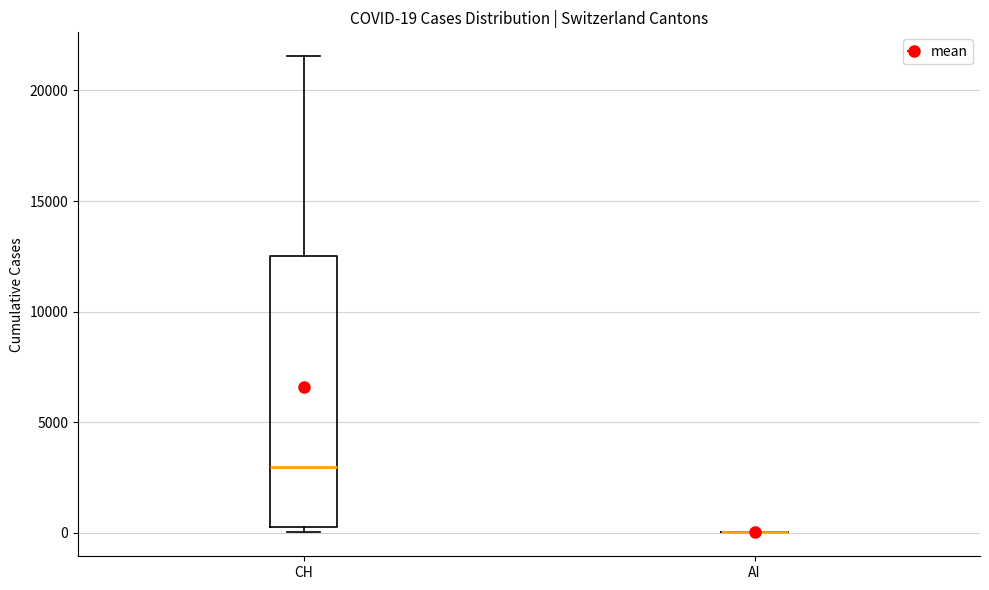

Which box is the tallest, from its lower edge to its upper edge?

CH